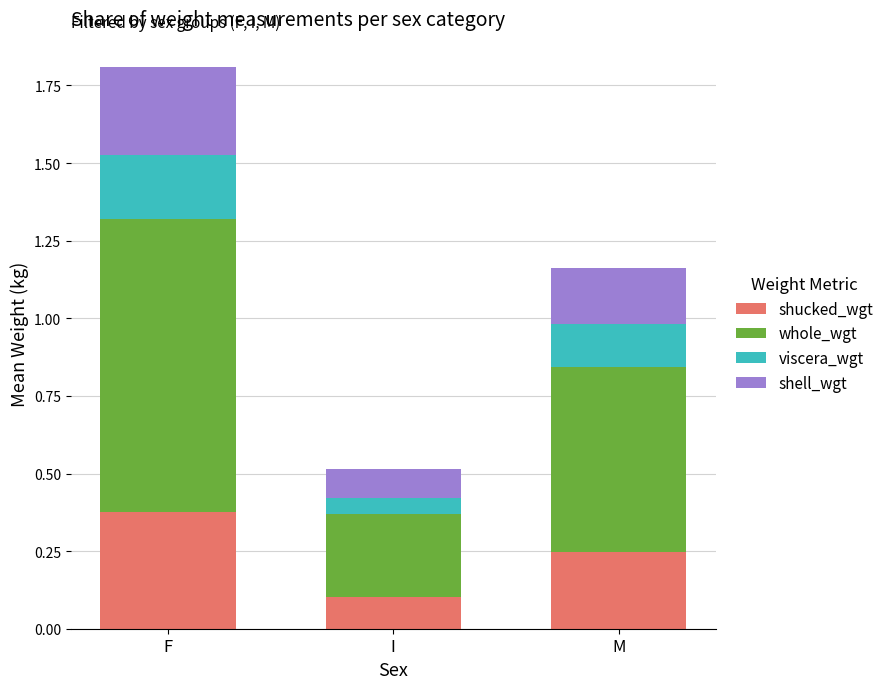

How many shucked_wgt values are between 0 and 1?

3